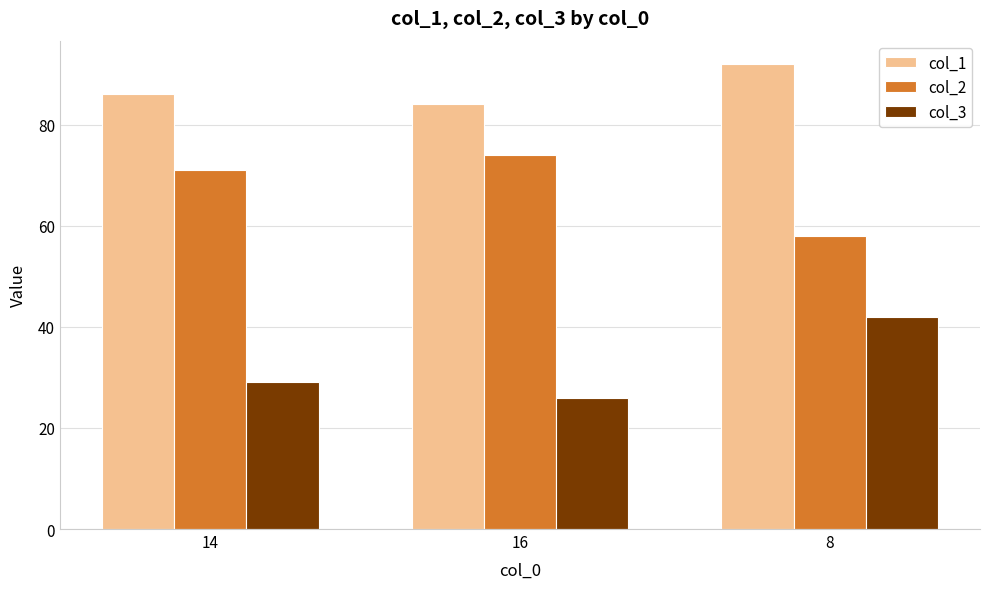

Rank the series by their maximum value, from highest to lowest.

col_1, col_2, col_3